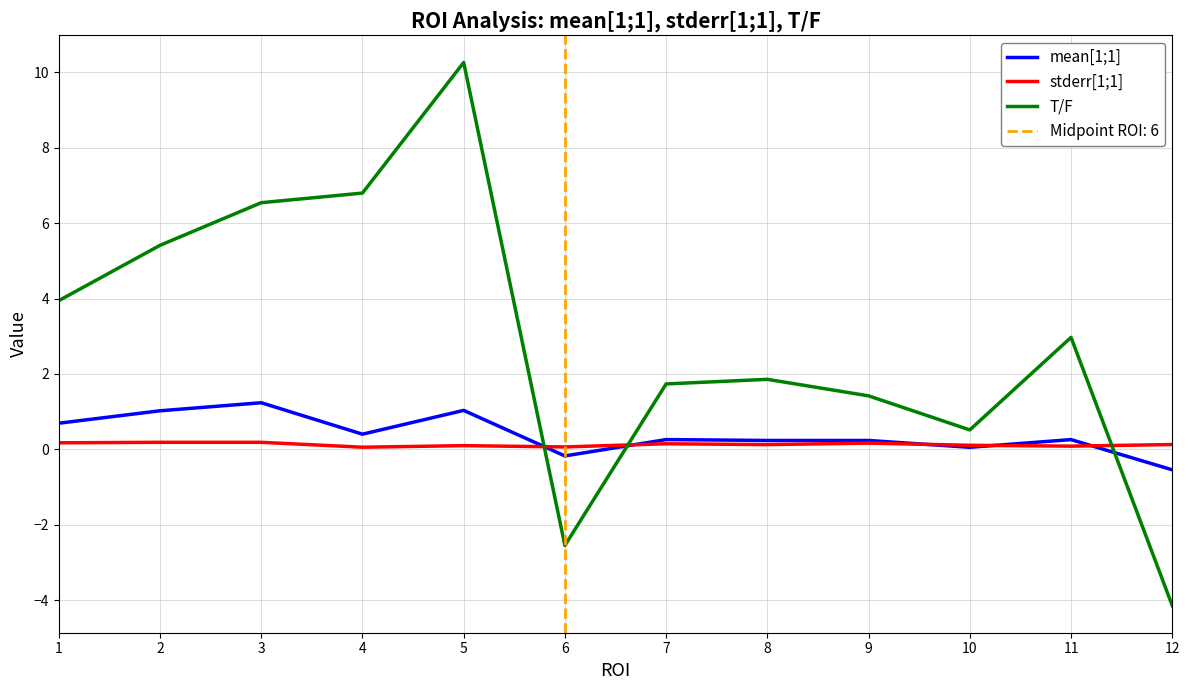

Reading right to left, list all the values displayed in this chart.

mean[1;1]: -0.5	0.3	0.1	0.2	0.2	0.3	-0.2	1.0	0.4	1.2	1.0	0.7
stderr[1;1]: 0.1	0.1	0.1	0.2	0.1	0.2	0.1	0.1	0.1	0.2	0.2	0.2
T/F: -4.1	3.0	0.5	1.4	1.9	1.7	-2.5	10.3	6.8	6.5	5.4	3.9